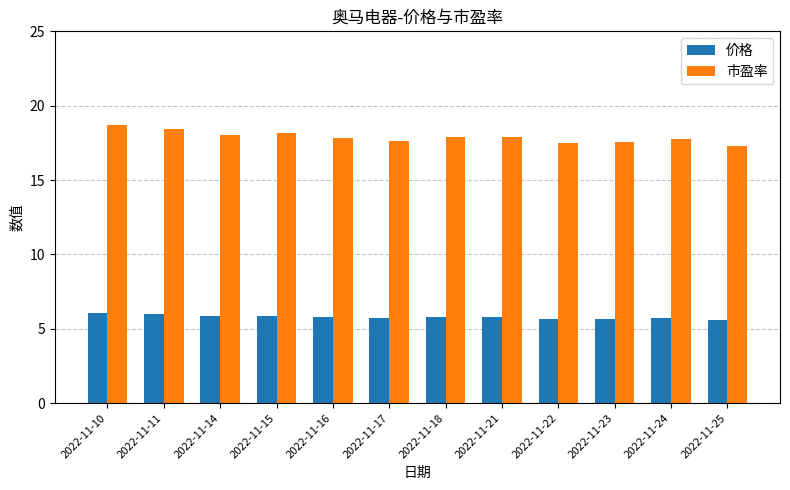

Rank the series by their maximum value, from lowest to highest.

价格, 市盈率